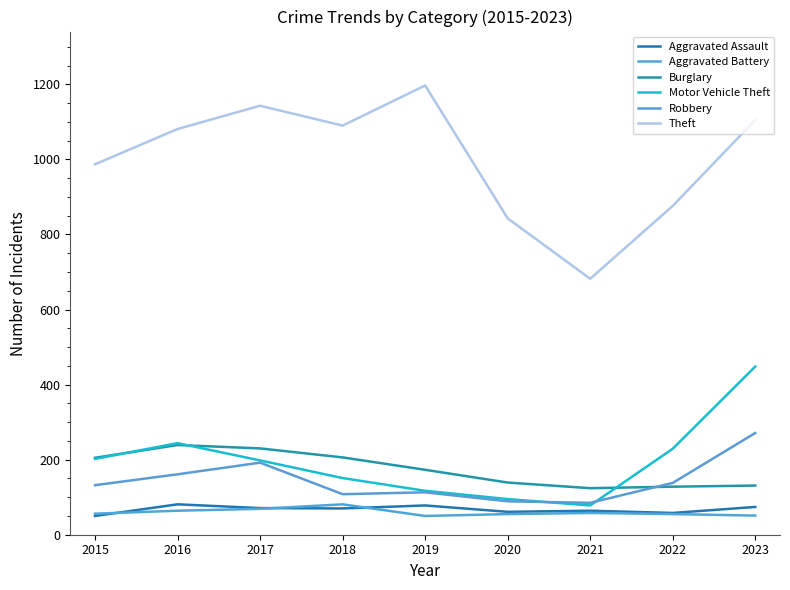

Reading right to left, transcribe all the data shown in this chart.

Aggravated Assault: 74	58	64	61	78	70	71	81	50
Aggravated Battery: 51	55	58	55	50	81	69	64	56
Burglary: 131	128	124	139	173	206	230	239	205
Motor Vehicle Theft: 448	229	78	95	117	151	198	244	202
Robbery: 271	138	85	89	113	108	192	161	132
Theft: 1105	876	682	843	1197	1090	1143	1081	987